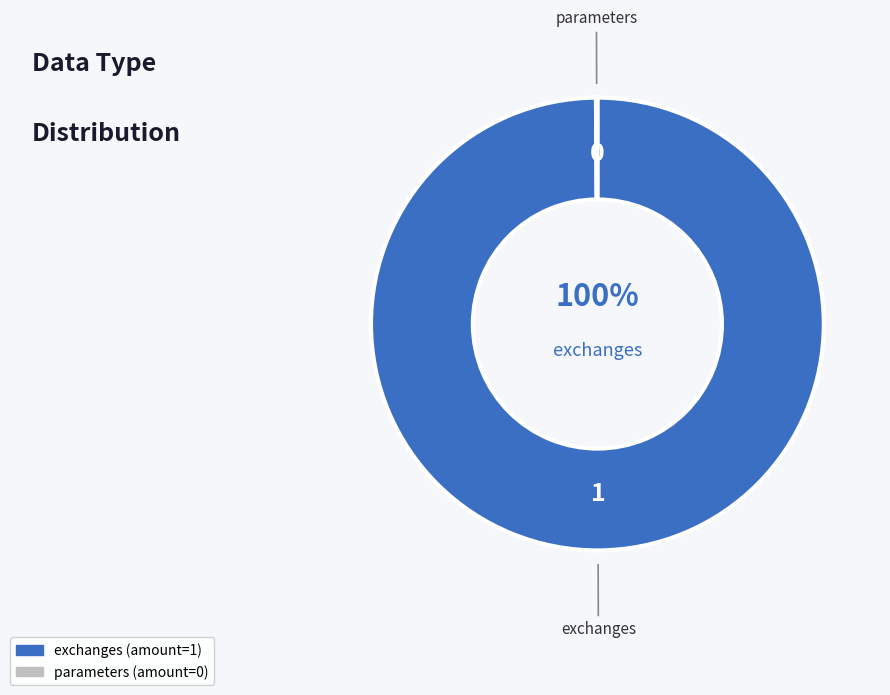

Which category has the biggest portion of the pie?

exchanges